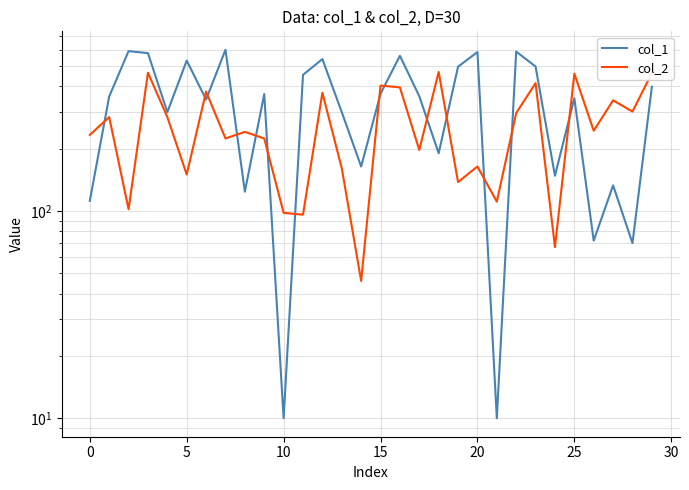

Reading left to right, transcribe all the data shown in this chart.

col_1: 112	357	591	578	300	532	345	600	124	367	10	454	541	300	164	368	561	358	190	497	585	10	588	498	148	350	72	133	70	398
col_2: 233	284	102	465	284	150	377	224	241	224	98	96	372	161	46	403	395	197	469	138	164	111	297	414	67	460	244	342	302	463